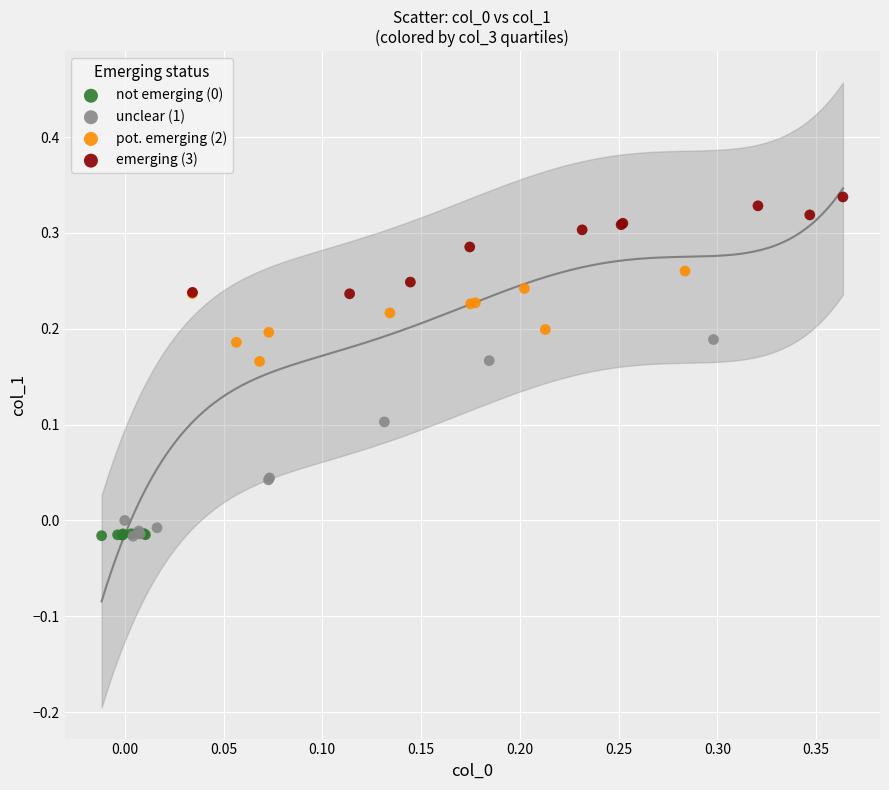

Which series has the largest Y range (max minus min)?

unclear (1)